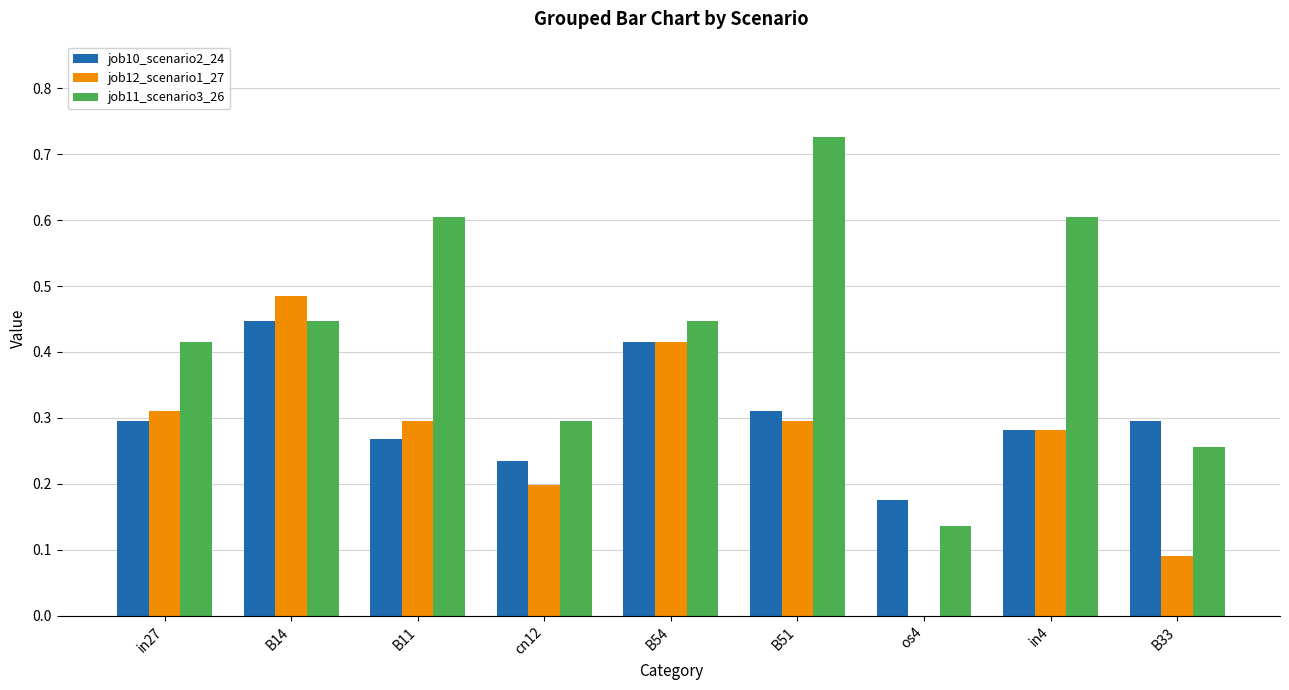

Count the number of data series in this chart.

3